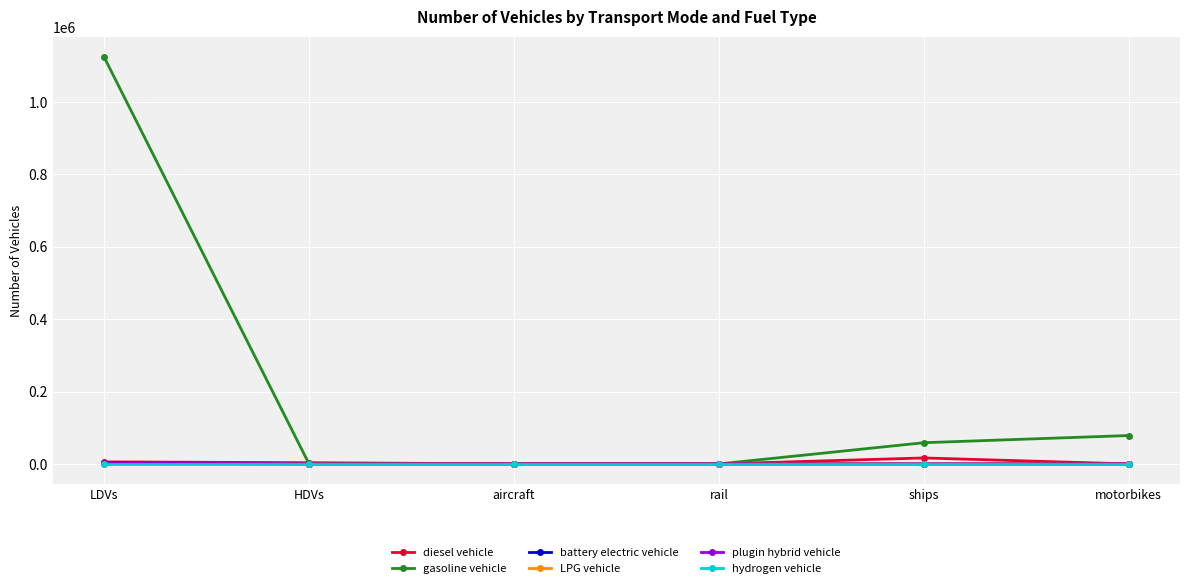

What is the label of the 5th point from the right?

HDVs